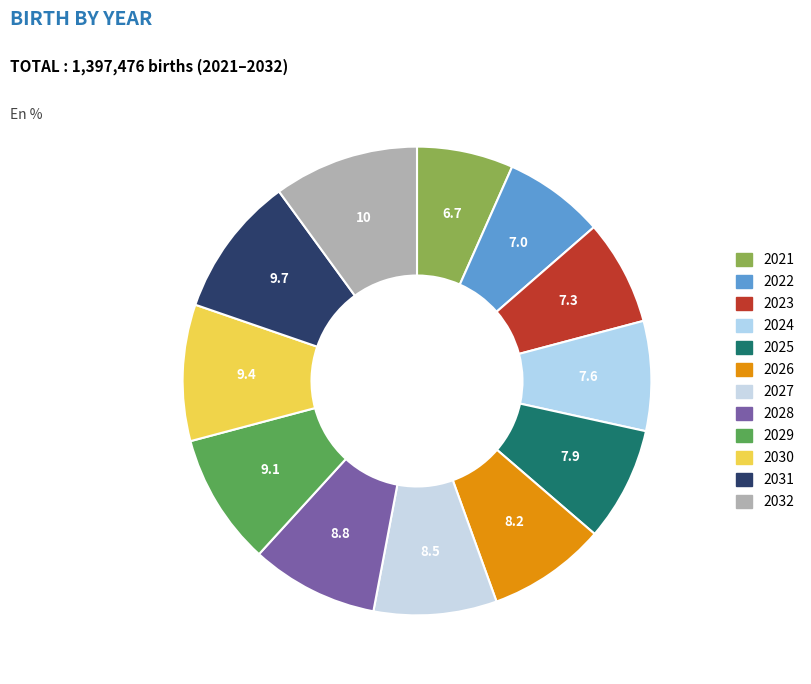

To the nearest percent, what portion does 2027 represent?

8%